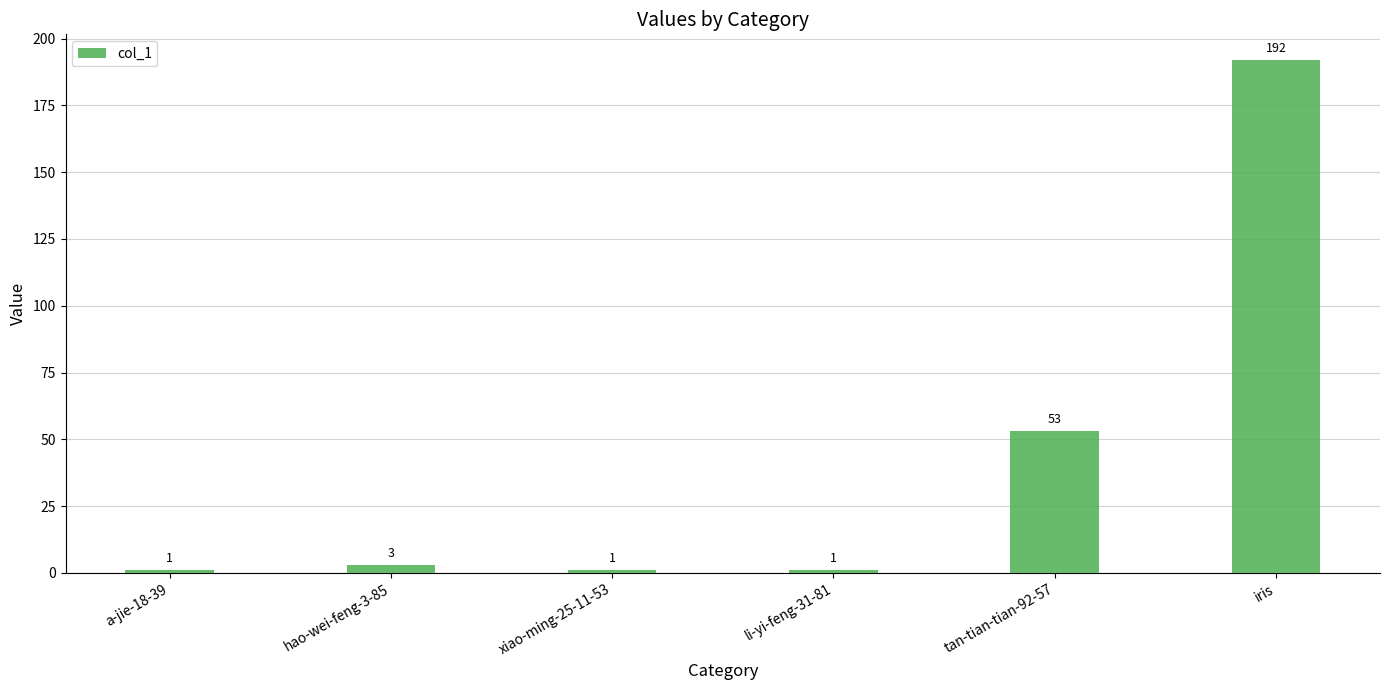

Reading left to right, list all the values displayed in this chart.

1	3	1	1	53	192